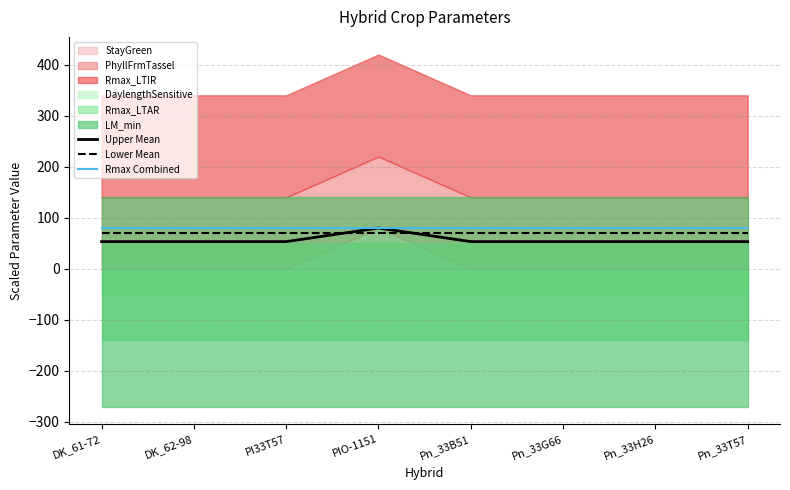

What is the lowest value of the Lower Mean series?

70.0